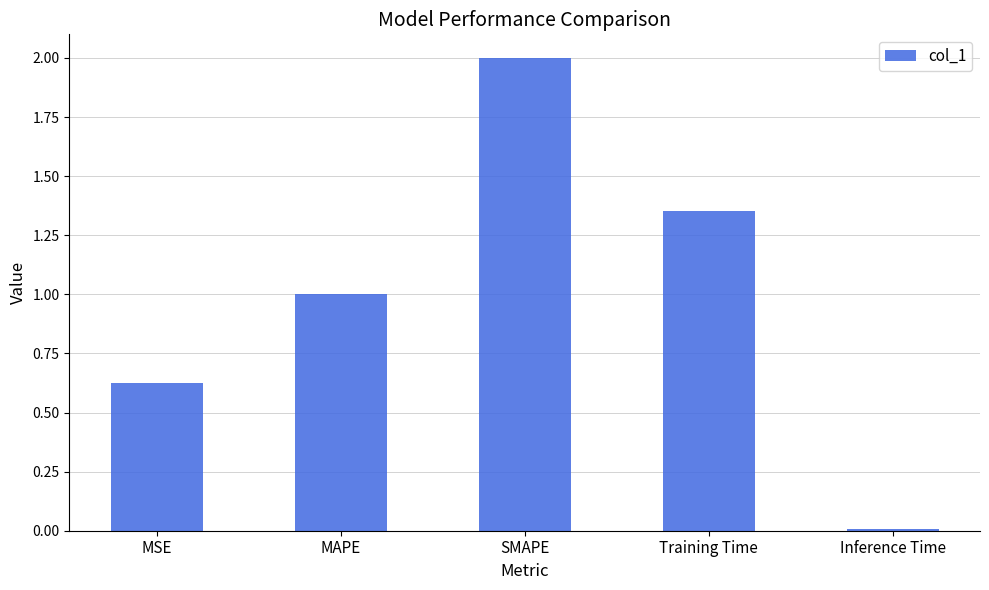

Between SMAPE and Training Time, which is larger?

SMAPE